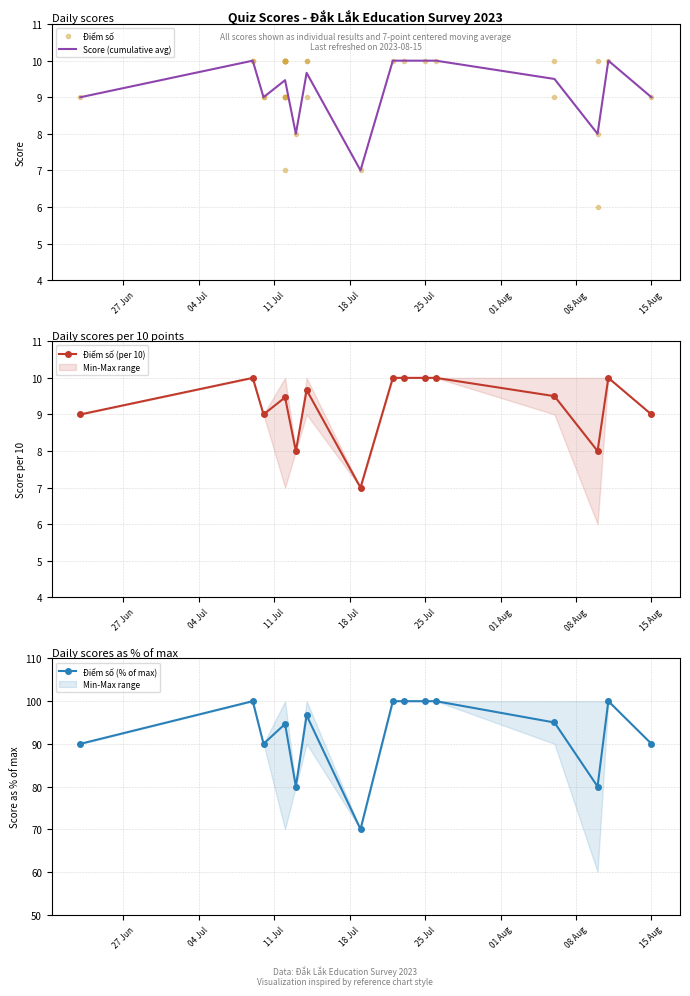

What is the sum of all values?

335